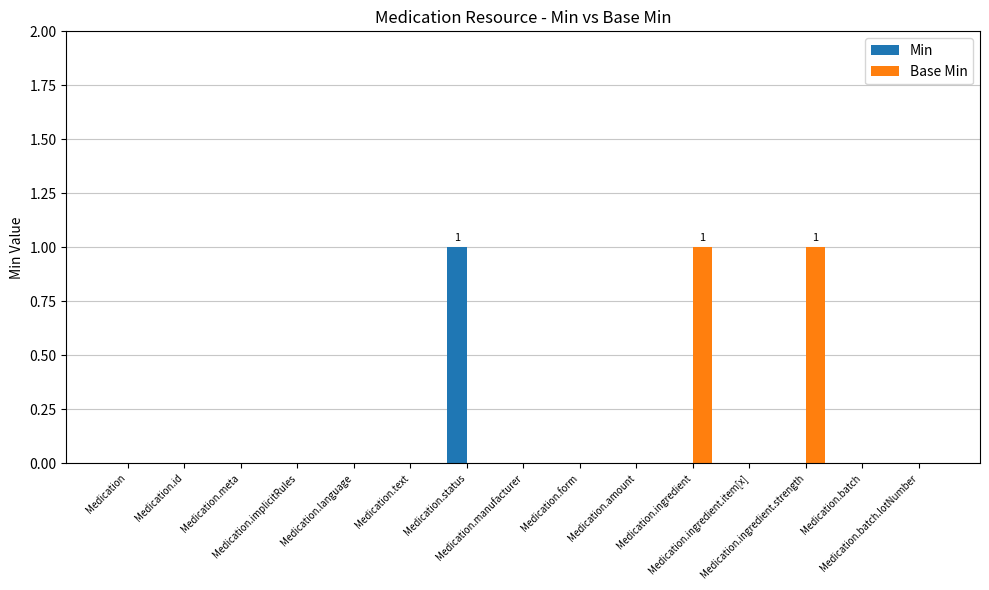

Count the number of categories in the chart.

15